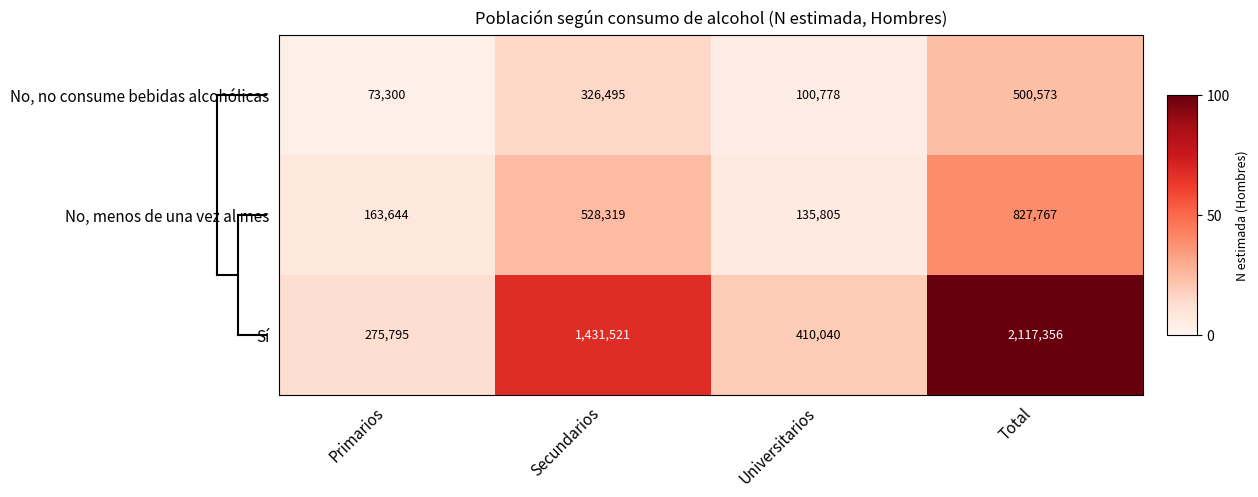

What is the difference between the No, menos de una vez al mes values at Total and Secundarios?

299448